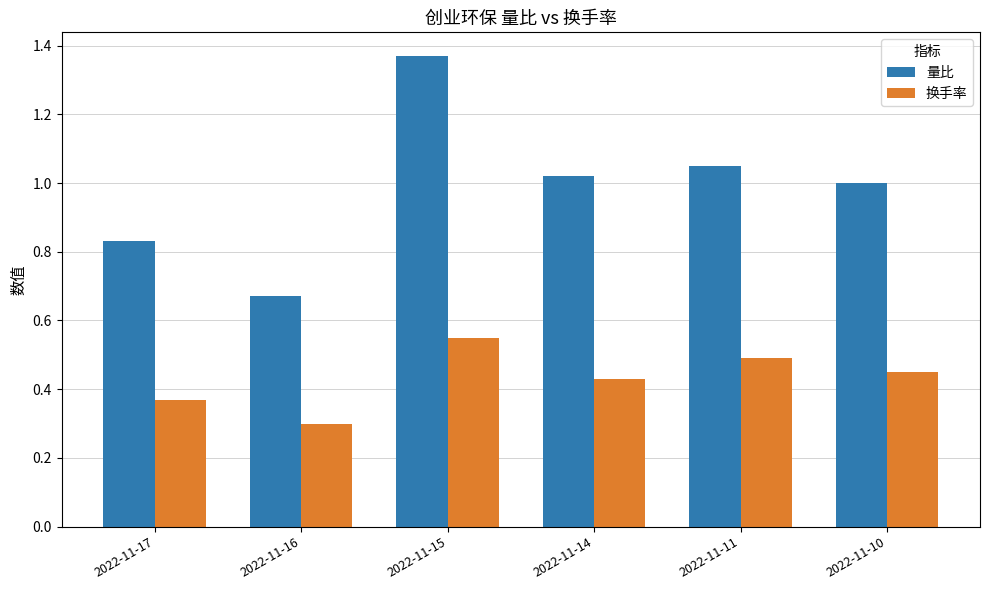

The 量比 series shows 0.2 at 2022-11-10. True or false?

False